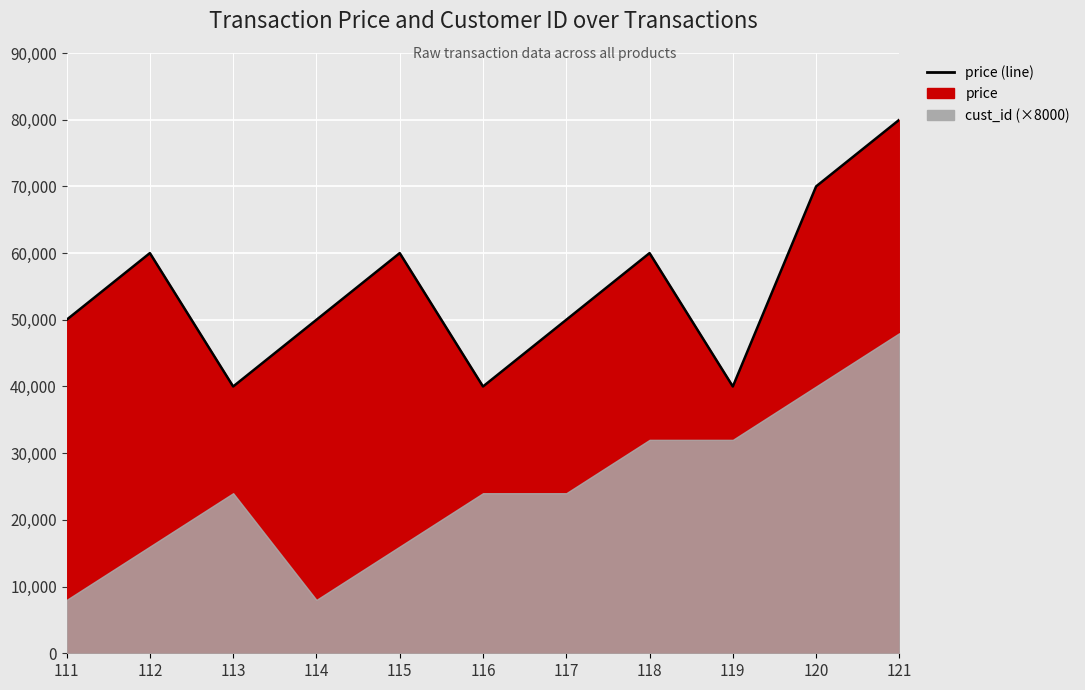

How many points are higher than both their immediate neighbors (excluding endpoints)?

3